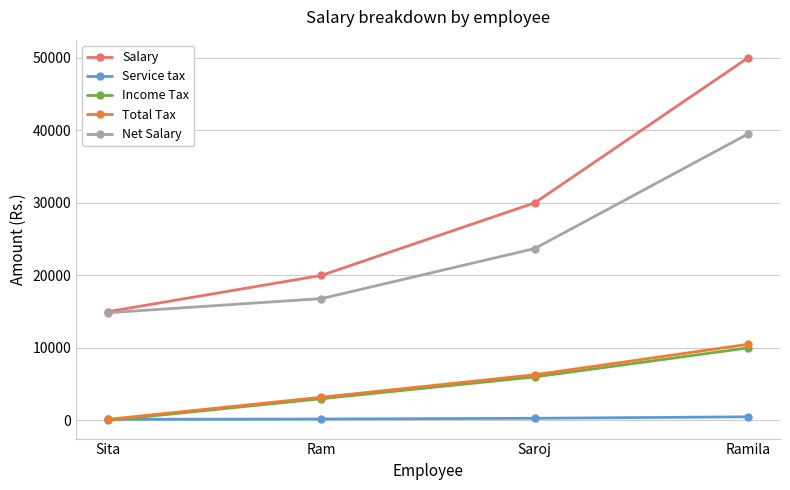

Which series has the widest spread of values?

Salary